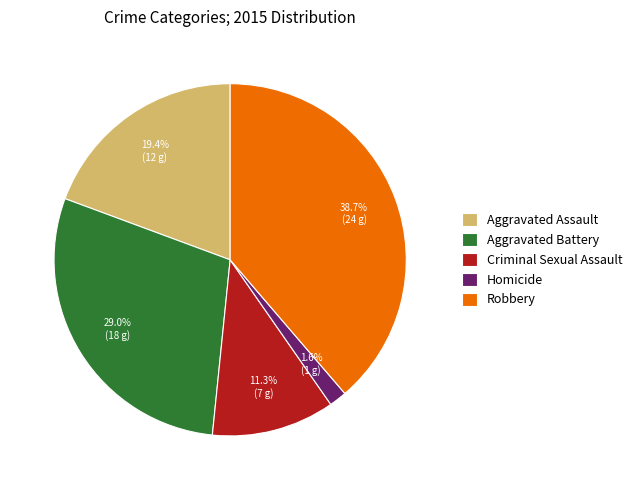

What is the total percentage of Homicide and Aggravated Battery?

30.6%